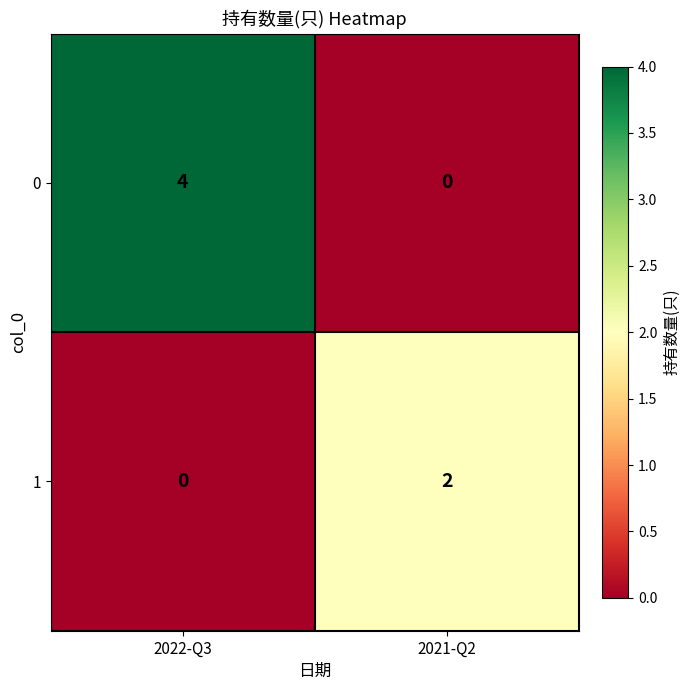

What is the spread (max minus min) of values at 2022-Q3?

4